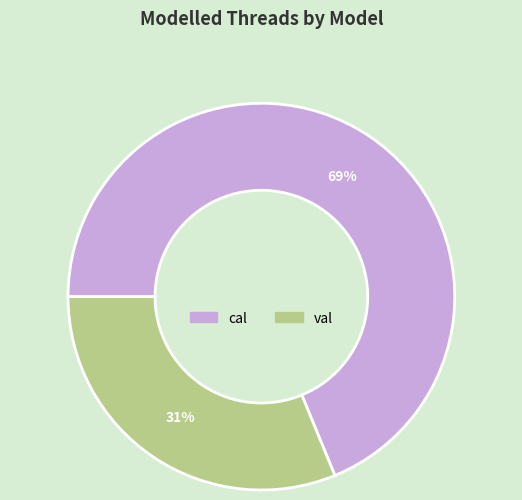

Rank the categories by value from highest to lowest.

cal, val